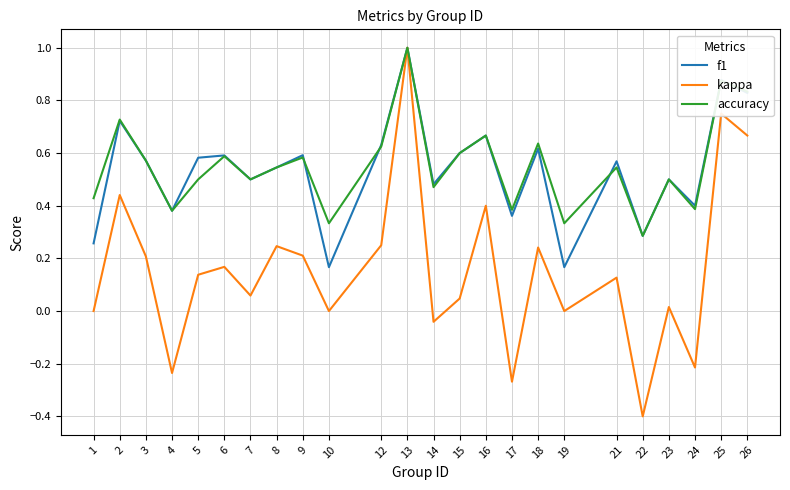

At which category does the chart reach its minimum across all series?

22